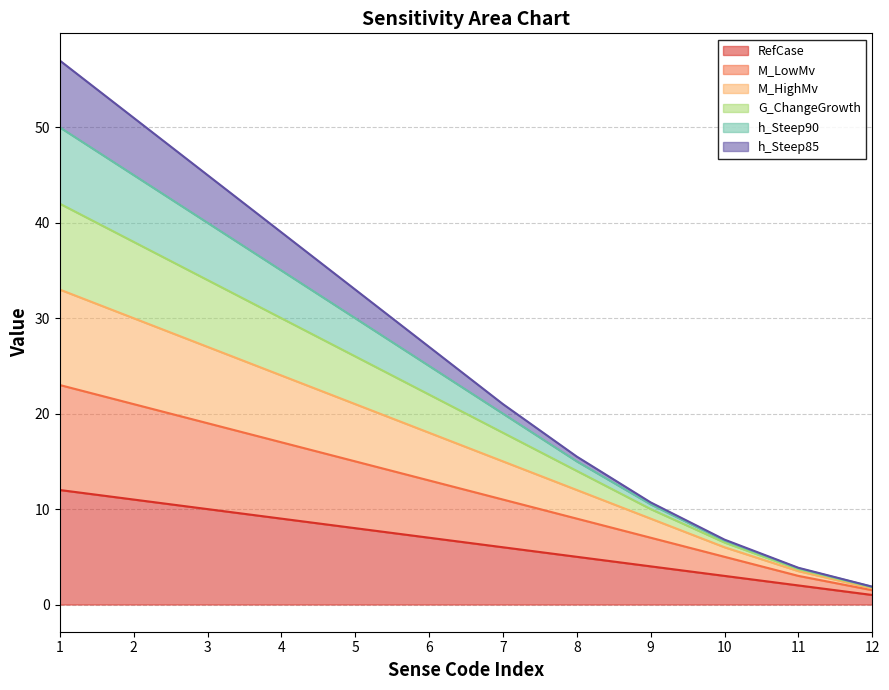

Between 3 and 8, which is larger?

3